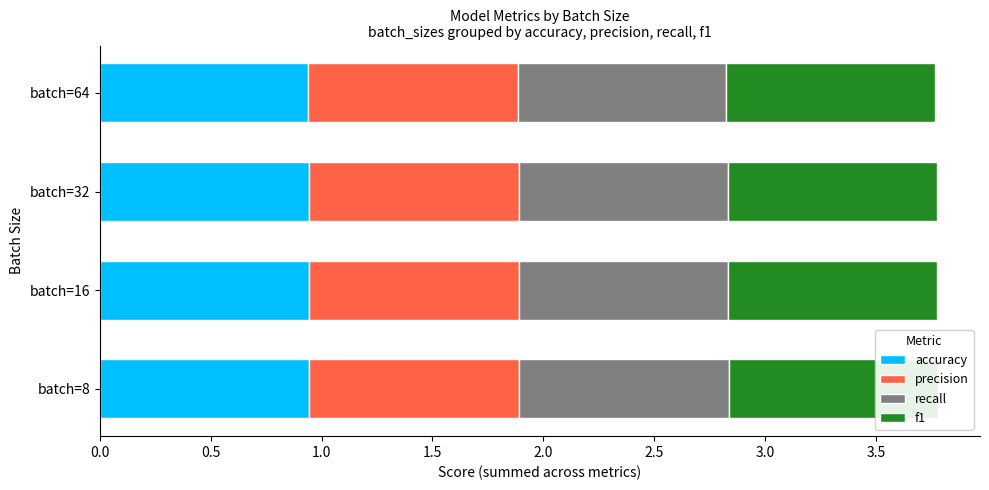

Which series changed the most between batch=8 and batch=32?

precision